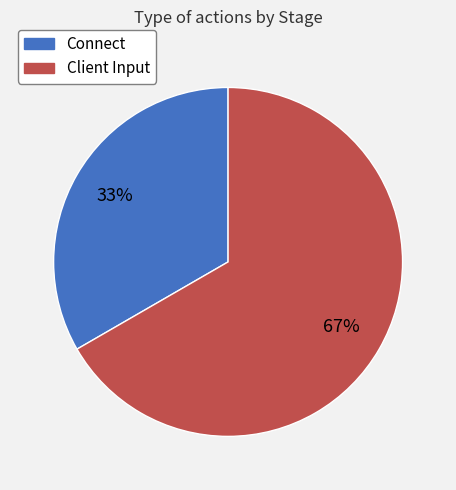

What percentage is the Connect slice, to the nearest percent?

33%